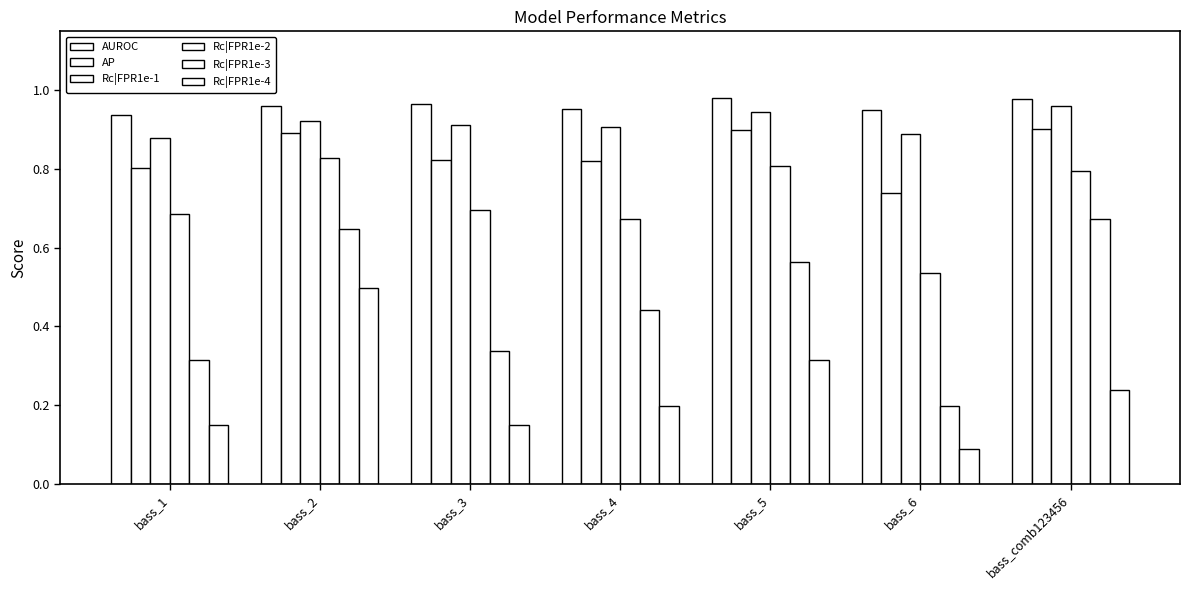

How many data points does each series have?

7